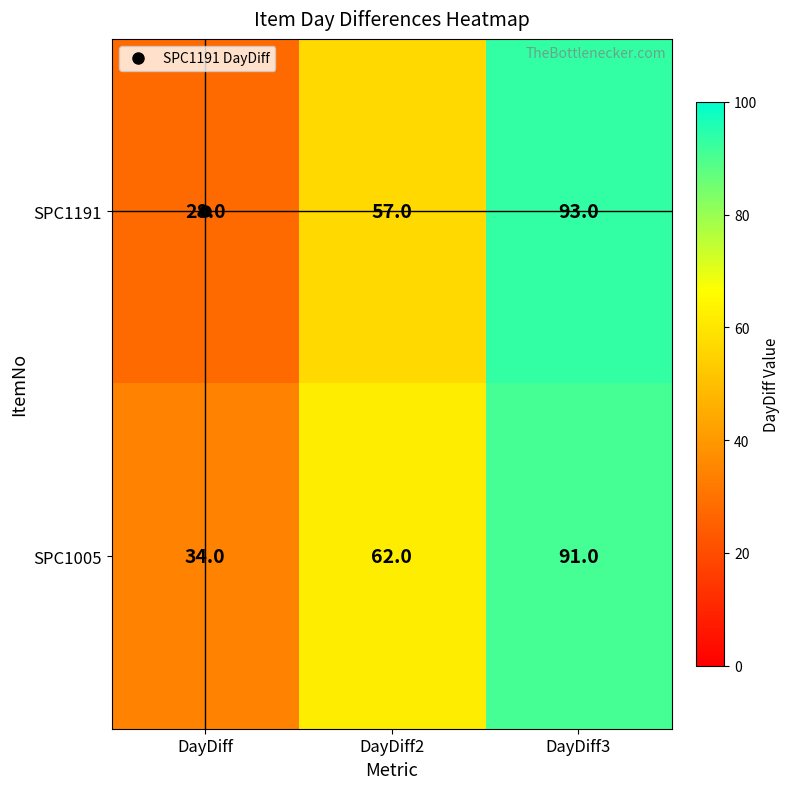

What is the difference between the maximum and minimum values in the SPC1005 series?

57